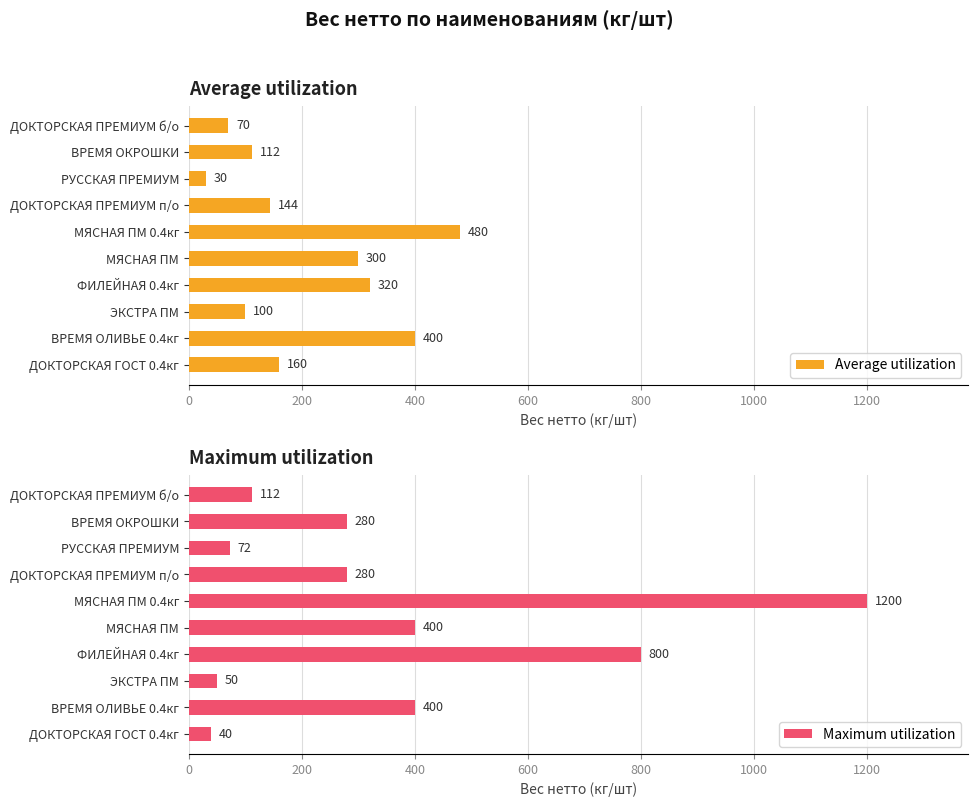

What is the difference between the maximum and minimum values in the Average utilization series?

450